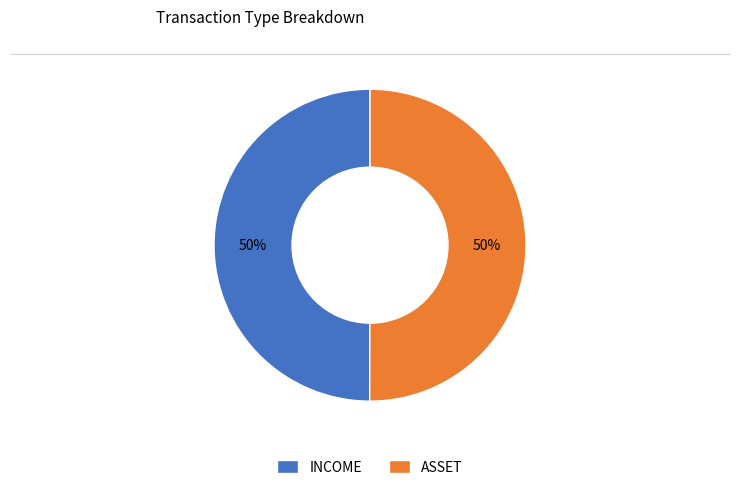

To the nearest percent, what percentage of the pie is ASSET?

50%